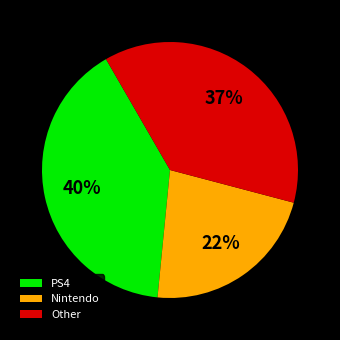

To the nearest percent, what is the difference between the Nintendo and PS4 slice percentages?

18%